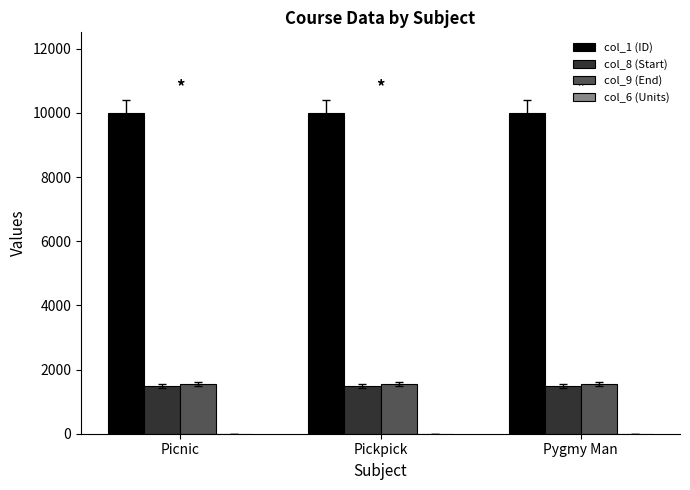

The col_1 (ID) series shows 10007 at Pygmy Man. True or false?

True